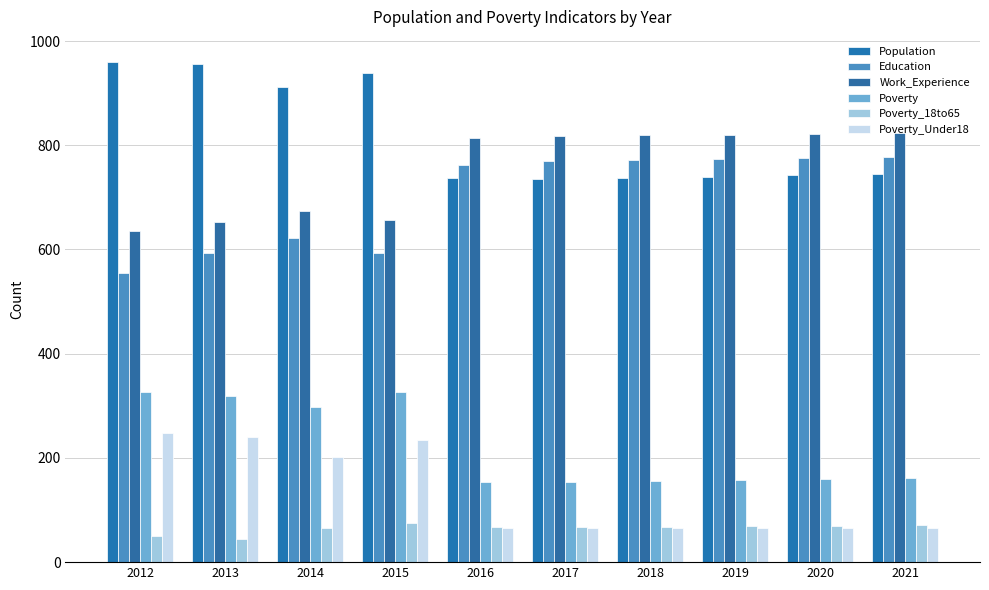

What is the sum of the Poverty values at 2016 and 2014?

452